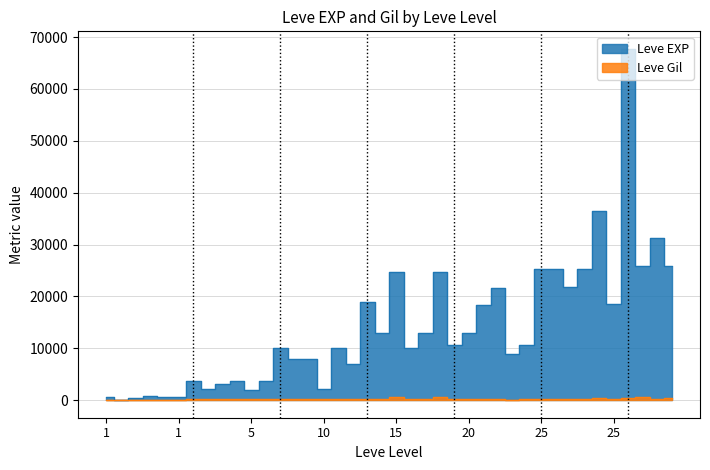

What is the total value across all series at 10?

10158